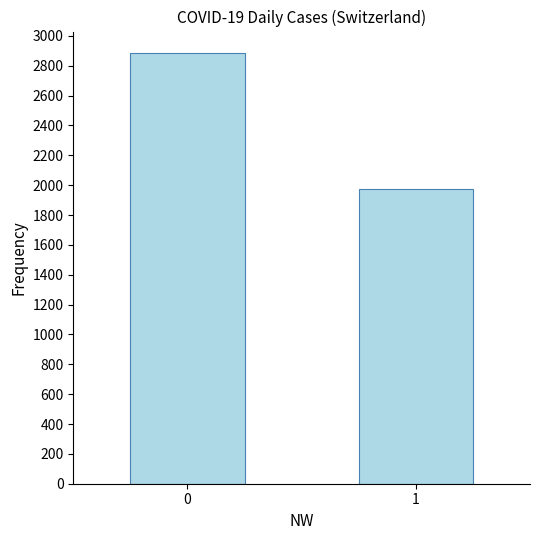

Rank the categories by value from lowest to highest.

1, 0